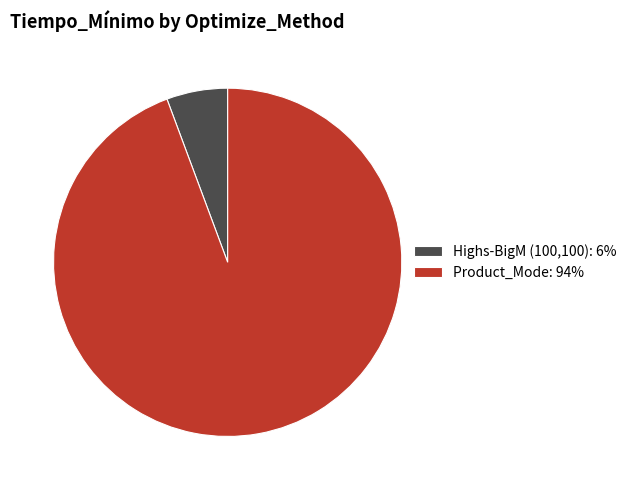

Is Highs-BigM (100,100) the majority of the pie?

No